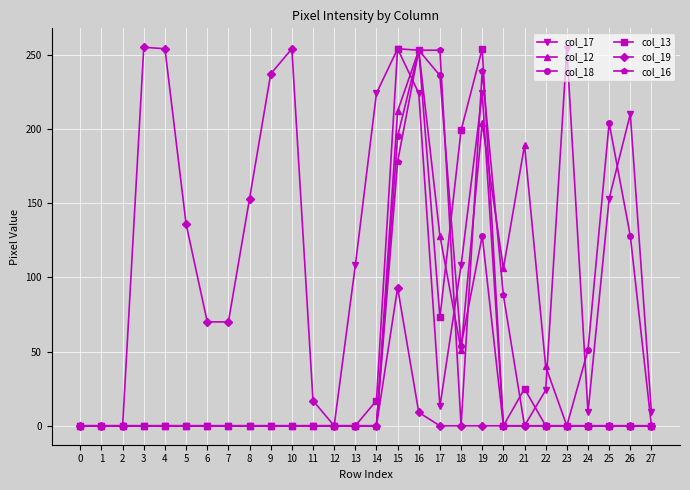

The col_12 series shows 44 at 15. True or false?

False